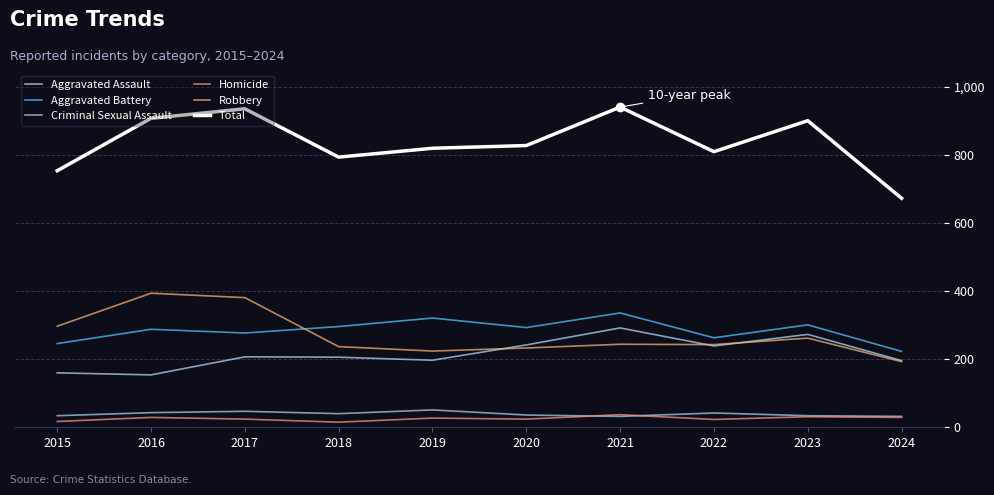

Which series has the largest total across all categories?

Total